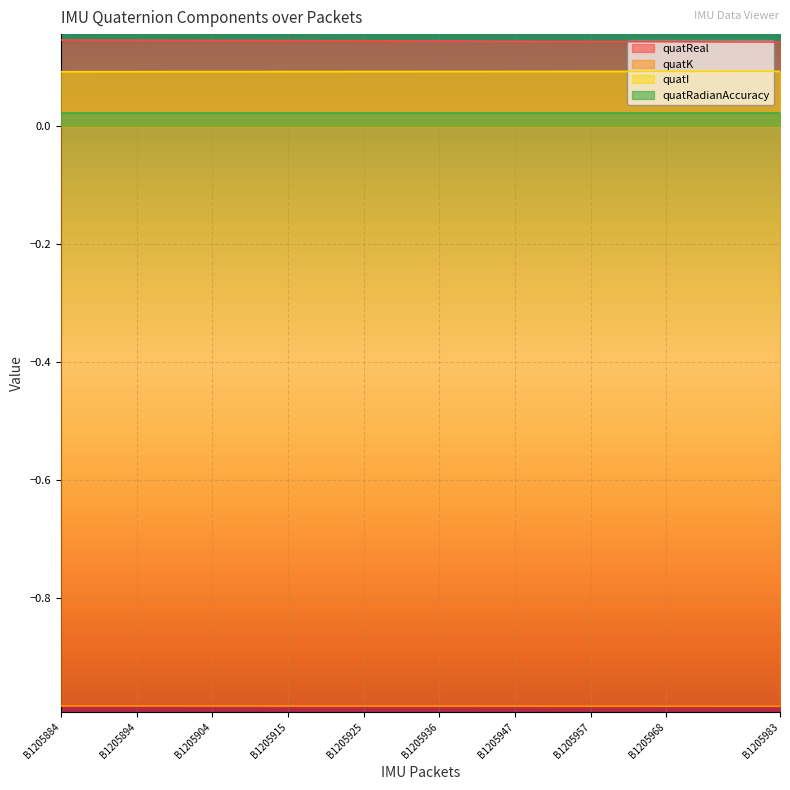

At B1205957, list the series in order from smallest to largest.

quatK, quatRadianAccuracy, quatI, quatReal